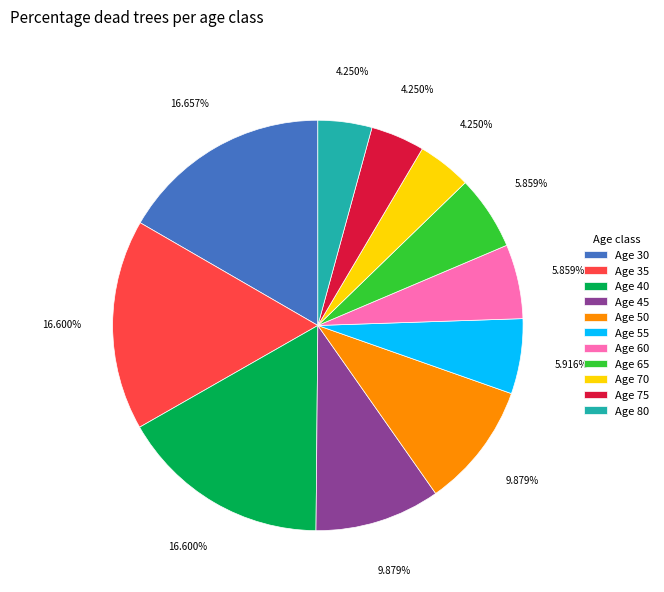

Combined, do Age 65 and Age 40 account for over 50%?

No